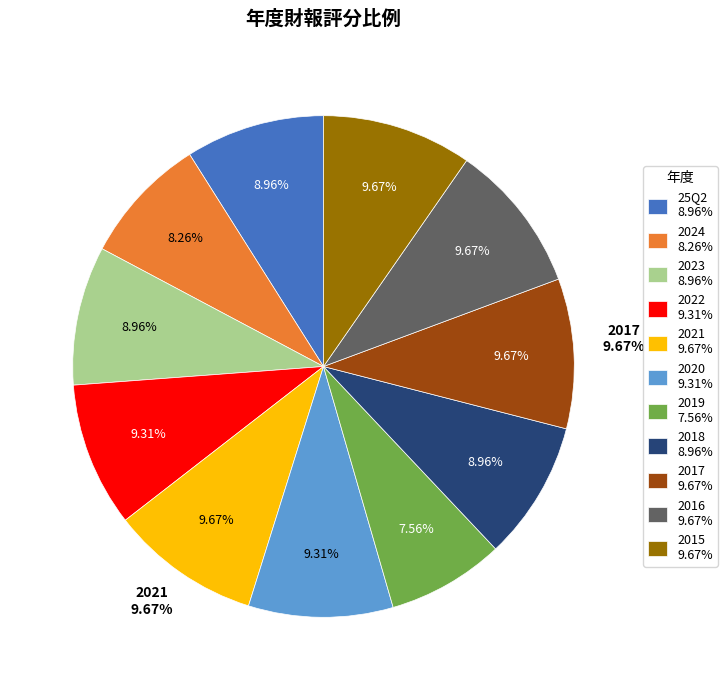

Is it true that 2018 is 1% of the pie?

False